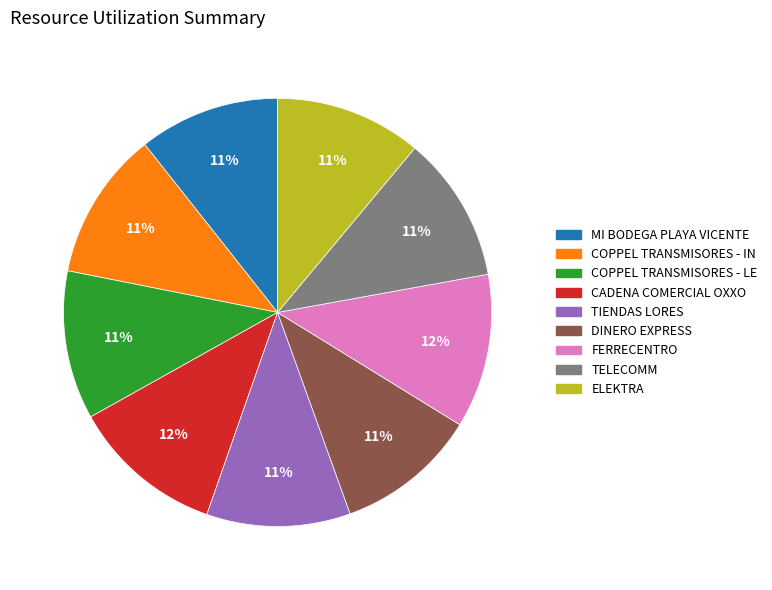

Is there any slice that represents more than half of the pie?

No